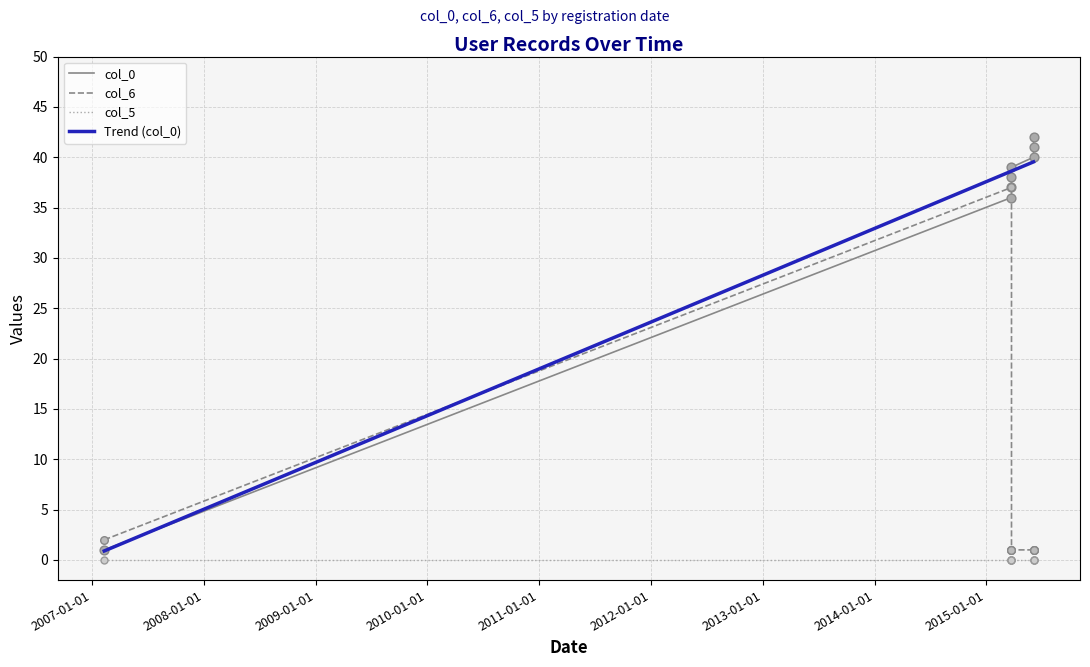

What are all the series names shown in the legend?

col_0, col_6, col_5, Trend (col_0)